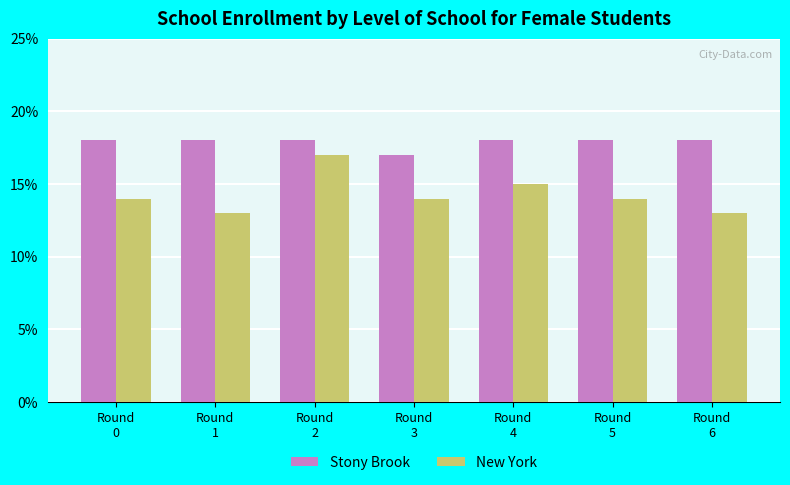

Does the chart contain stacked bars?

No